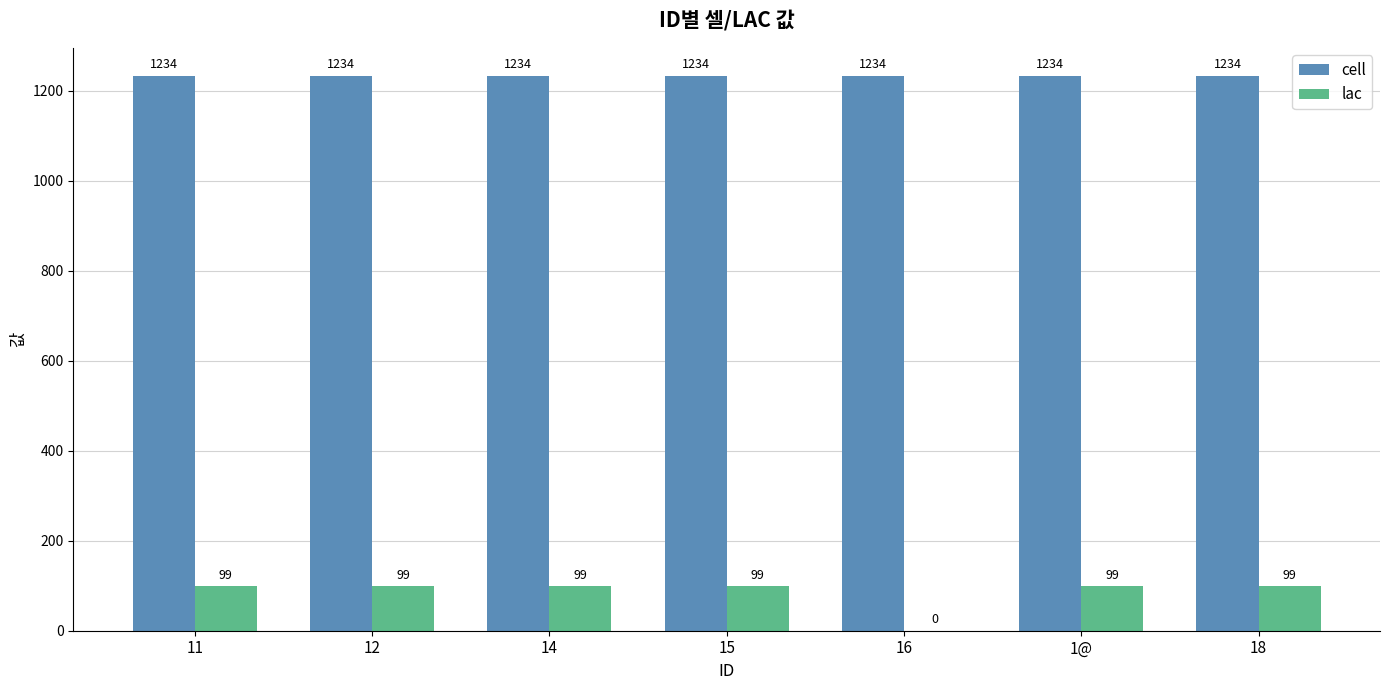

Are the bars grouped side by side (vs. stacked)?

Yes